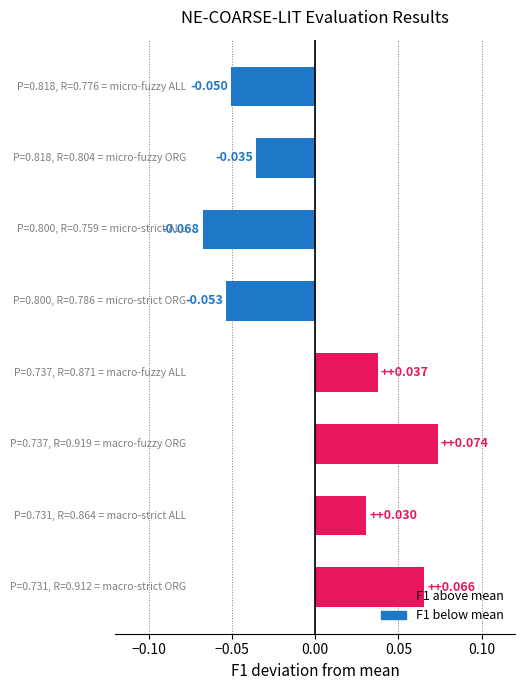

Count the number of values greater than 0.

4